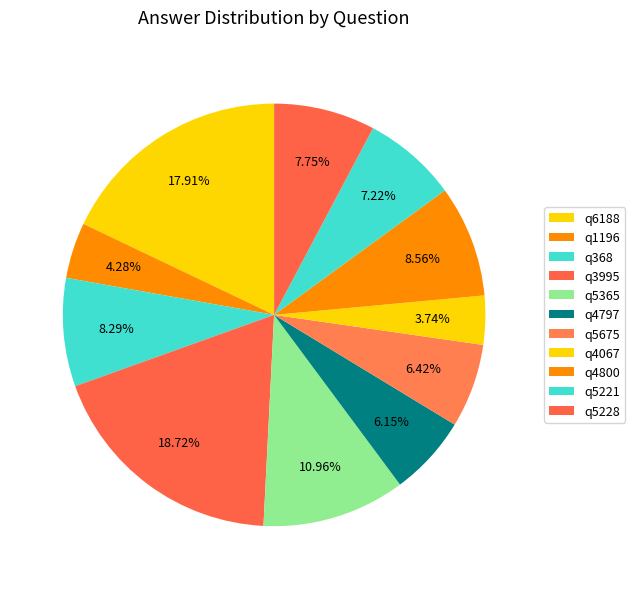

Does any single category account for the majority?

No